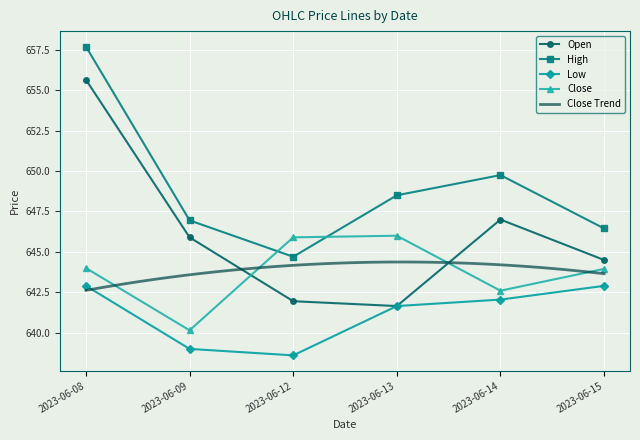

The value of Open at 2023-06-08 is 427.1. True or false?

False